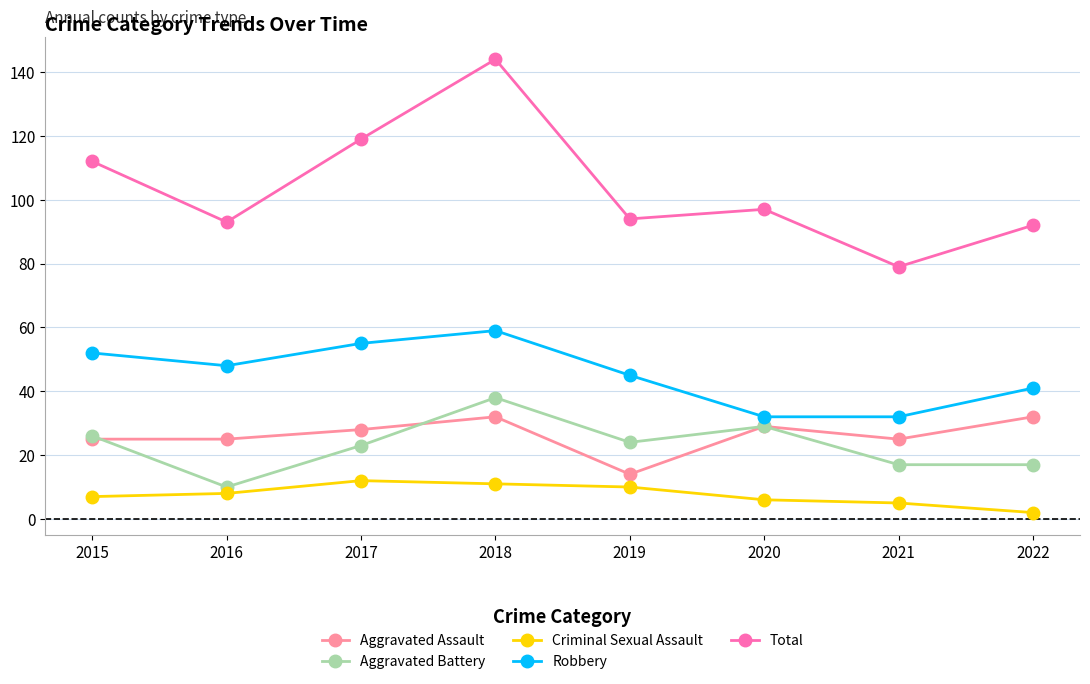

Reading left to right, what are all the values shown in this chart?

Aggravated Assault: 2015=25	2016=25	2017=28	2018=32	2019=14	2020=29	2021=25	2022=32
Aggravated Battery: 2015=26	2016=10	2017=23	2018=38	2019=24	2020=29	2021=17	2022=17
Criminal Sexual Assault: 2015=7	2016=8	2017=12	2018=11	2019=10	2020=6	2021=5	2022=2
Robbery: 2015=52	2016=48	2017=55	2018=59	2019=45	2020=32	2021=32	2022=41
Total: 2015=112	2016=93	2017=119	2018=144	2019=94	2020=97	2021=79	2022=92